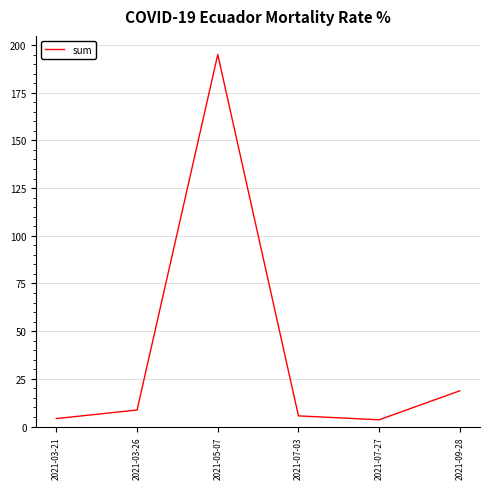

What position from the left is 2021-07-03?

4